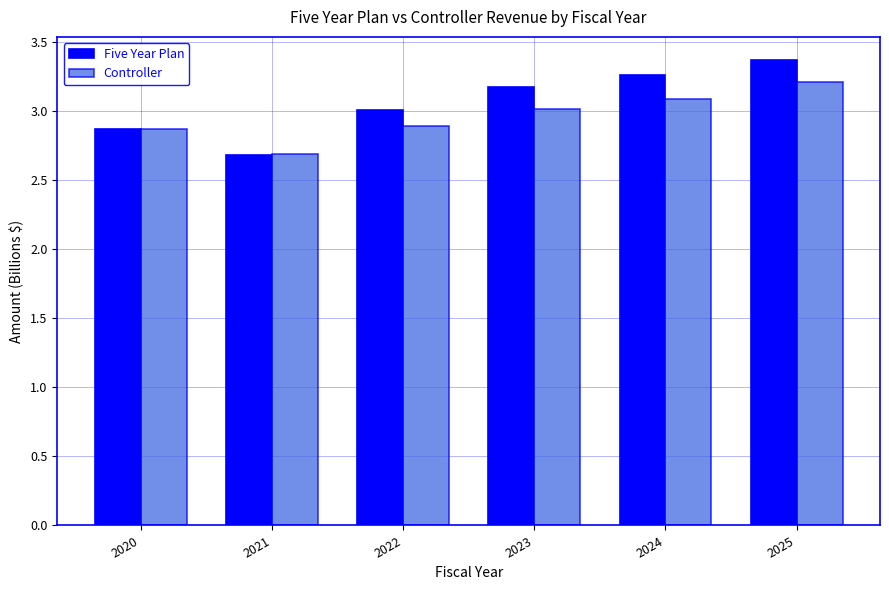

What are all the series names shown in the legend?

Five Year Plan, Controller